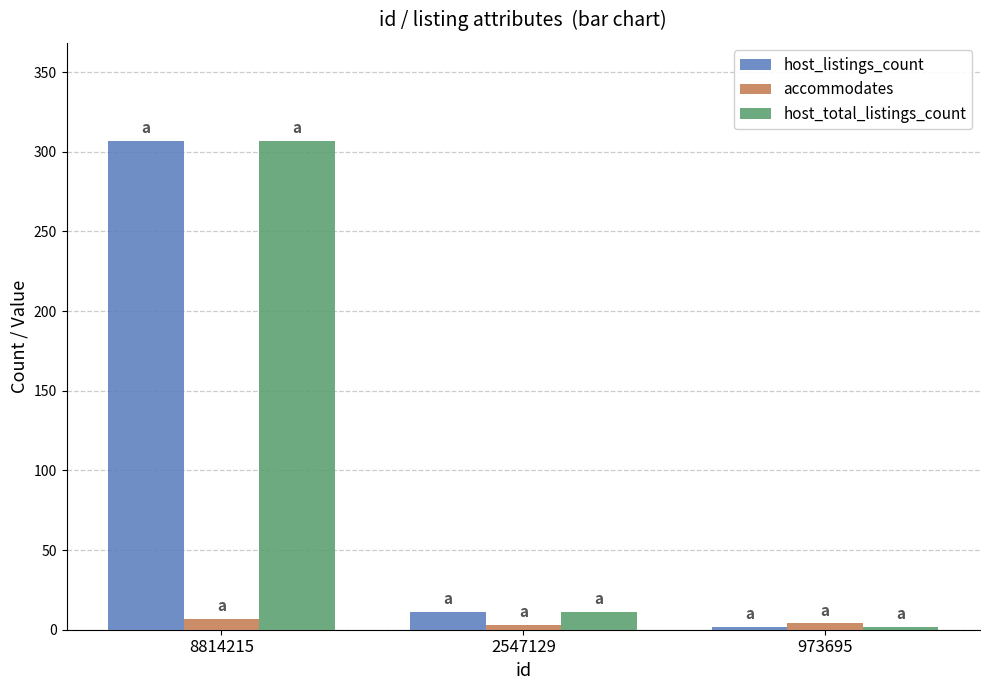

At which label does host_total_listings_count reach its minimum?

973695